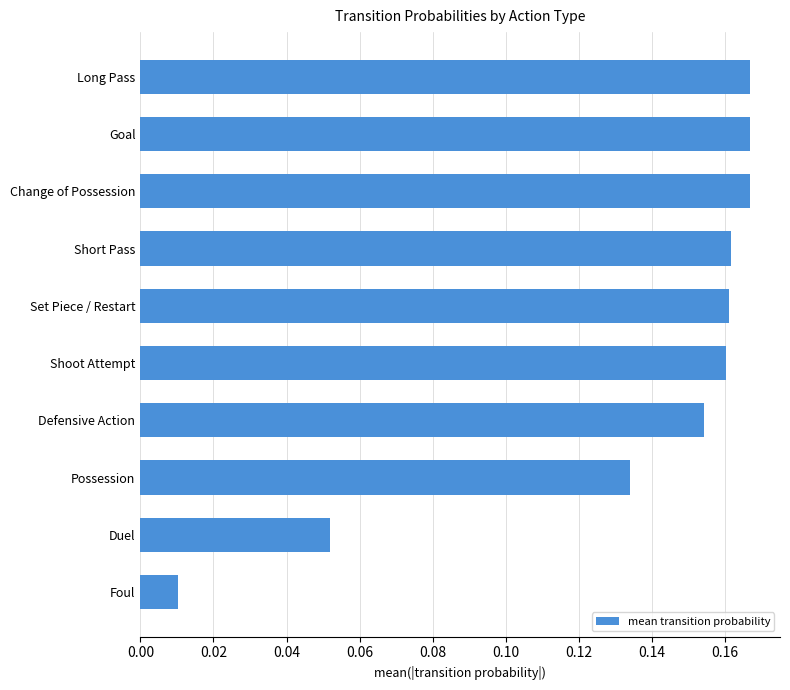

At which label is the value closest to 0?

Foul